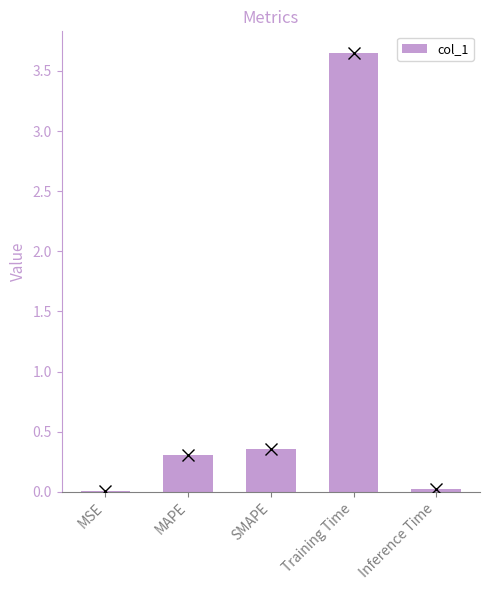

What is the sum of all values?

4.3